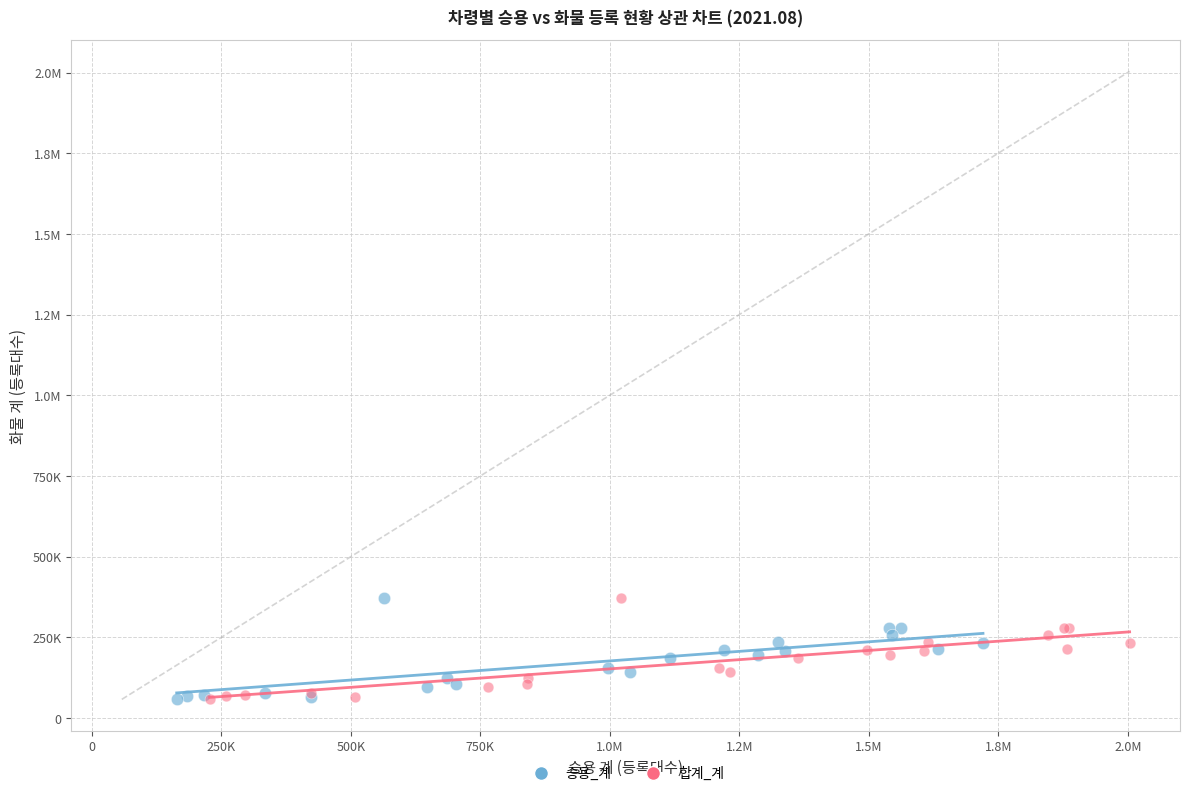

What are all the series names shown in the legend?

승용_계, 합계_계